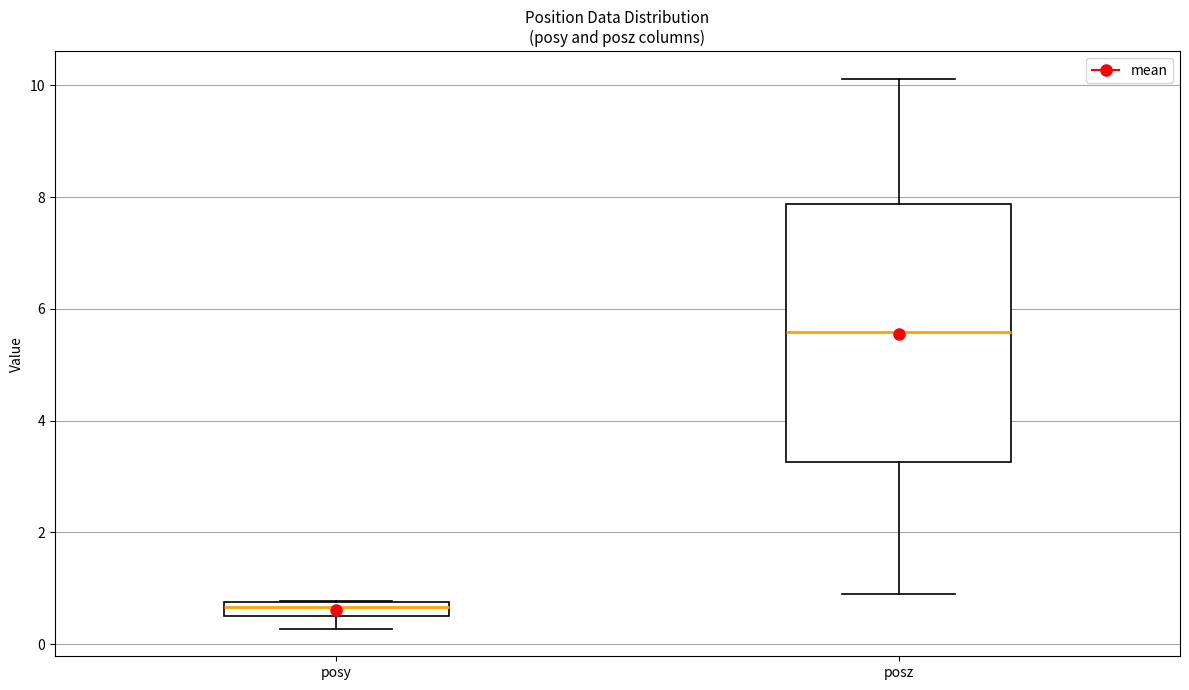

Where is the upper edge of the box for posz on the y-axis? The values are not printed on the chart, so give them approximately, as read against the axis.

7.8